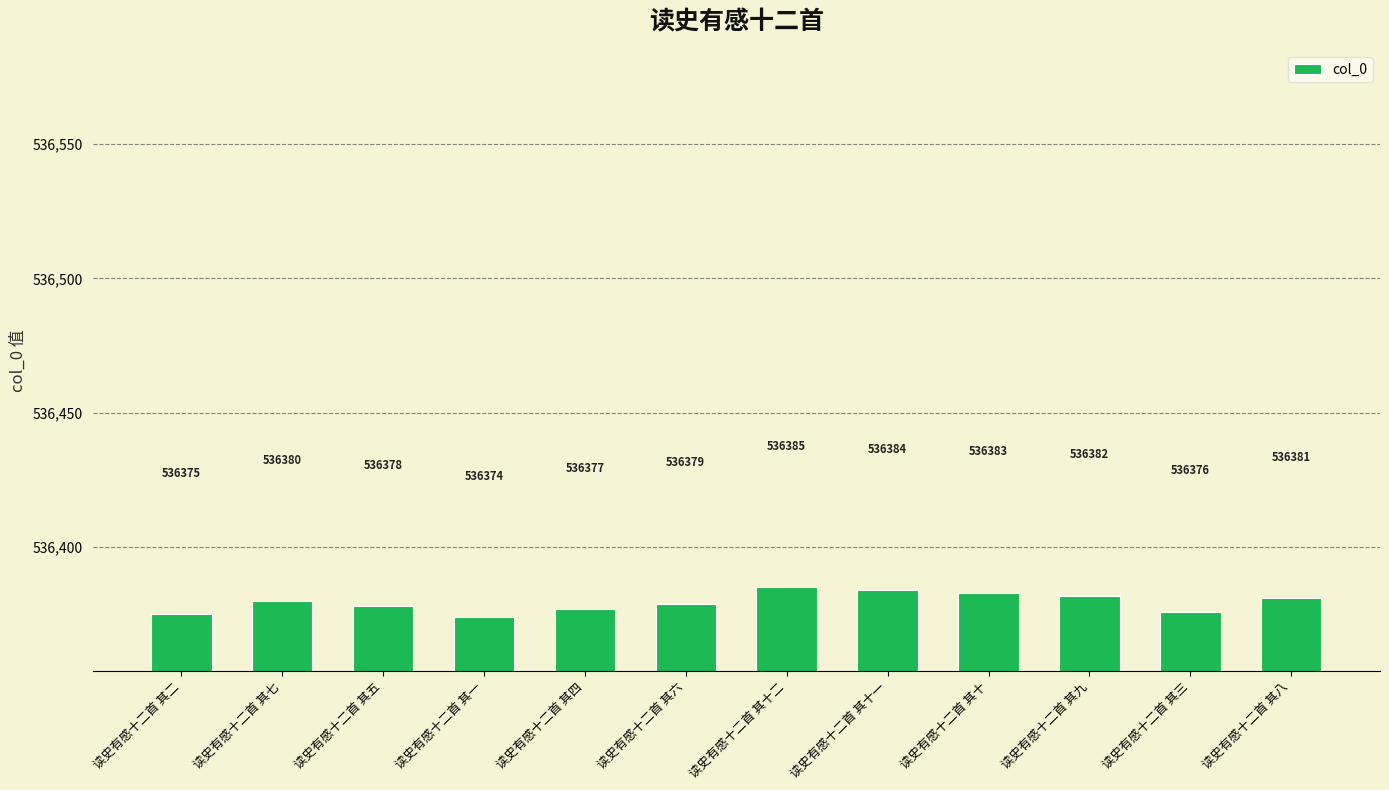

What is the change in value from 读史有感十二首 其六 to 读史有感十二首 其十?

+4